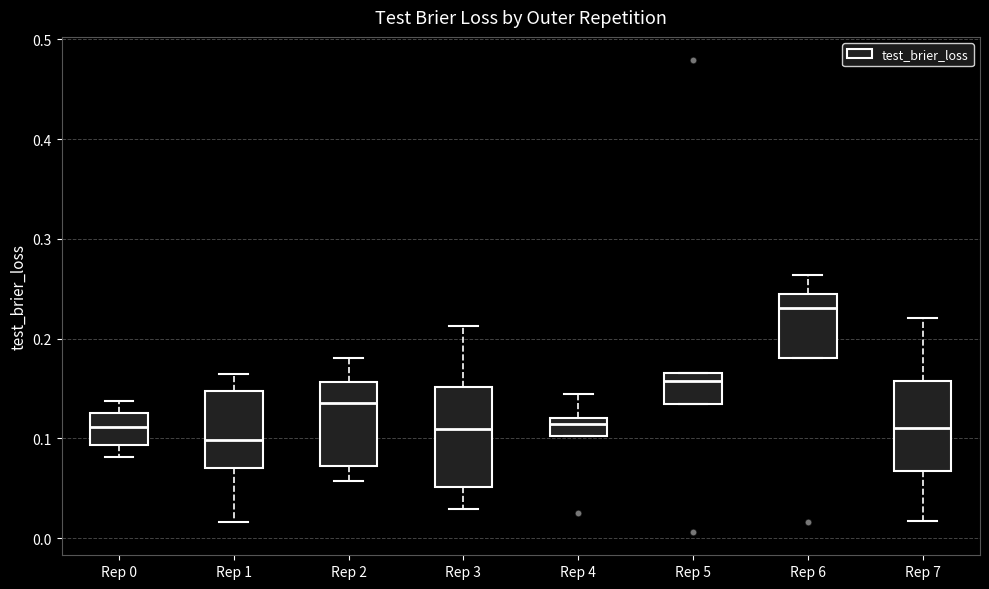

Reading left to right, read every box against the y-axis: the position of its median line, the range the box covers, and the ends of its whiskers. The values are not printed on the chart, so give them approximately, as read against the axis.

Rep 0: median 0.11, box 0.09 to 0.13, whiskers 0.08 to 0.14
Rep 1: median 0.10, box 0.07 to 0.15, whiskers 0.02 to 0.16
Rep 2: median 0.14, box 0.07 to 0.16, whiskers 0.06 to 0.18
Rep 3: median 0.11, box 0.05 to 0.15, whiskers 0.03 to 0.21
Rep 4: median 0.11, box 0.10 to 0.12, whiskers 0.10 to 0.14
Rep 5: median 0.16, box 0.13 to 0.17, whiskers 0.13 to 0.17
Rep 6: median 0.23, box 0.18 to 0.24, whiskers 0.18 to 0.26
Rep 7: median 0.11, box 0.07 to 0.16, whiskers 0.02 to 0.22